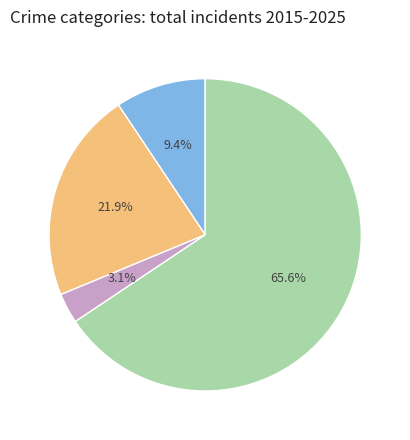

To the nearest percent, what is the average slice percentage?

25%